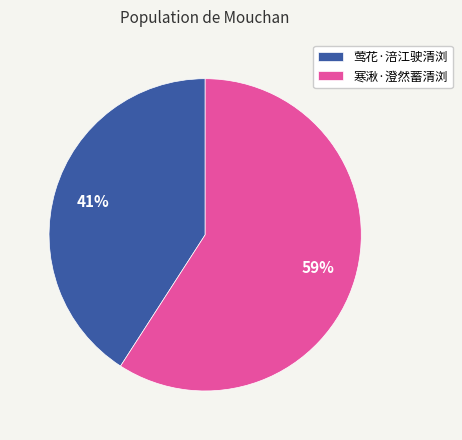

Does 寒湫·澄然蓄清浏 account for over 50% of the chart?

Yes